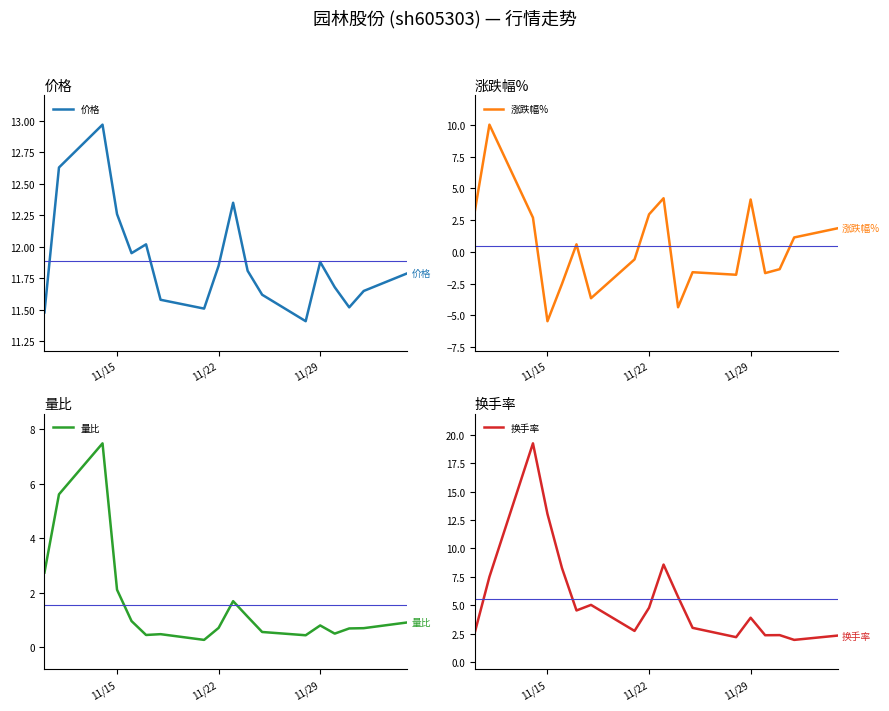

What are all the series names shown in the legend?

价格, 涨跌幅%, 量比, 换手率